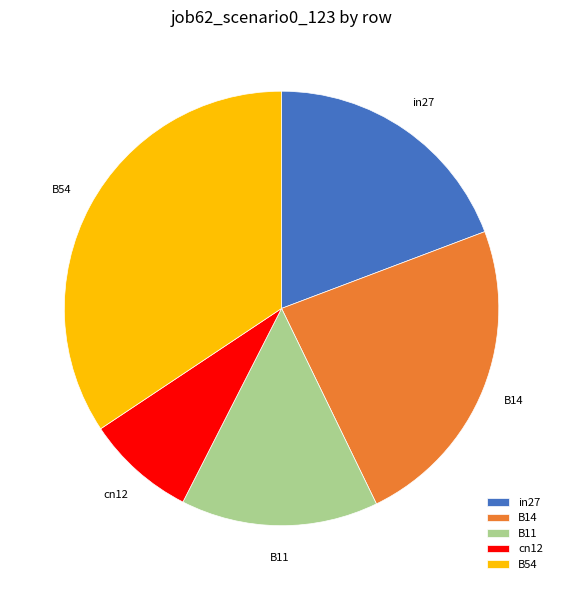

What is the largest slice in the pie chart?

B54